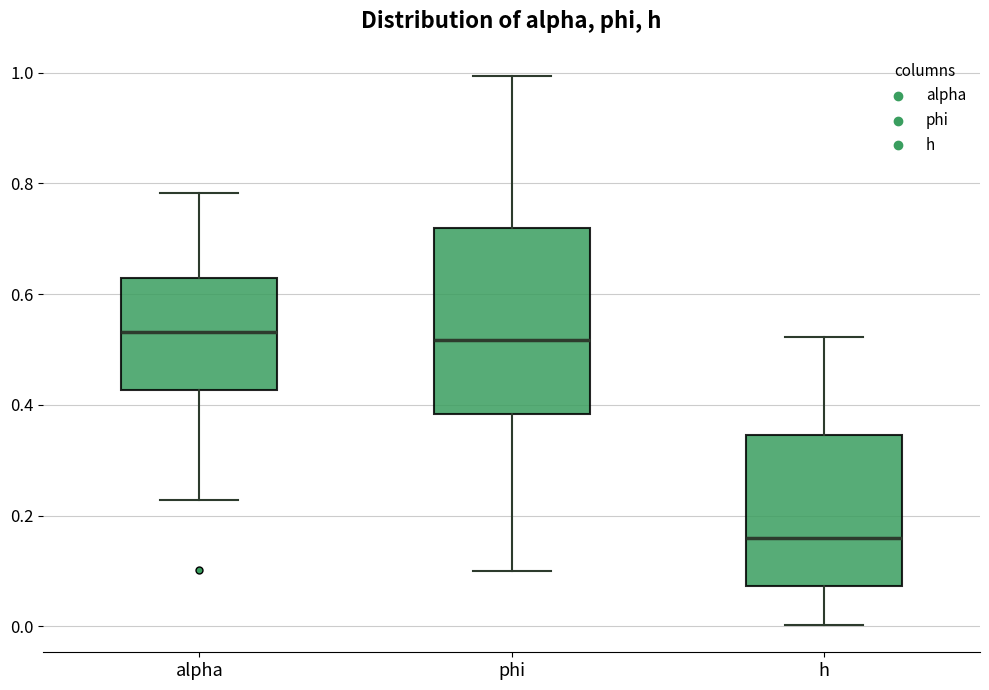

Where is the upper edge of the box for h on the y-axis? The values are not printed on the chart, so give them approximately, as read against the axis.

0.34